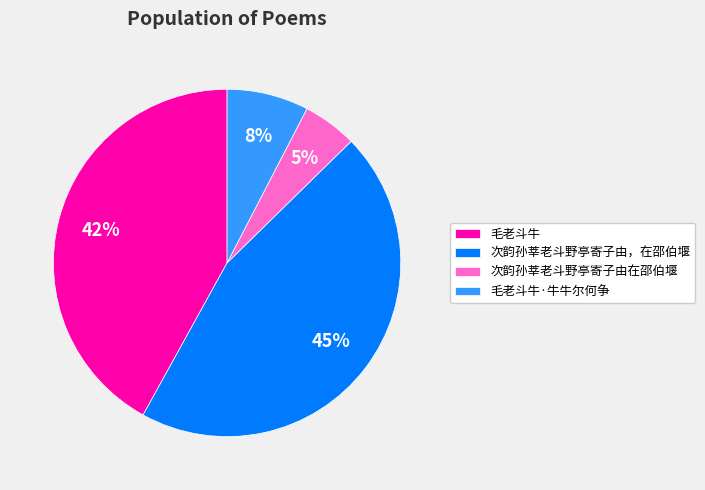

Count the number of slices in the pie.

4